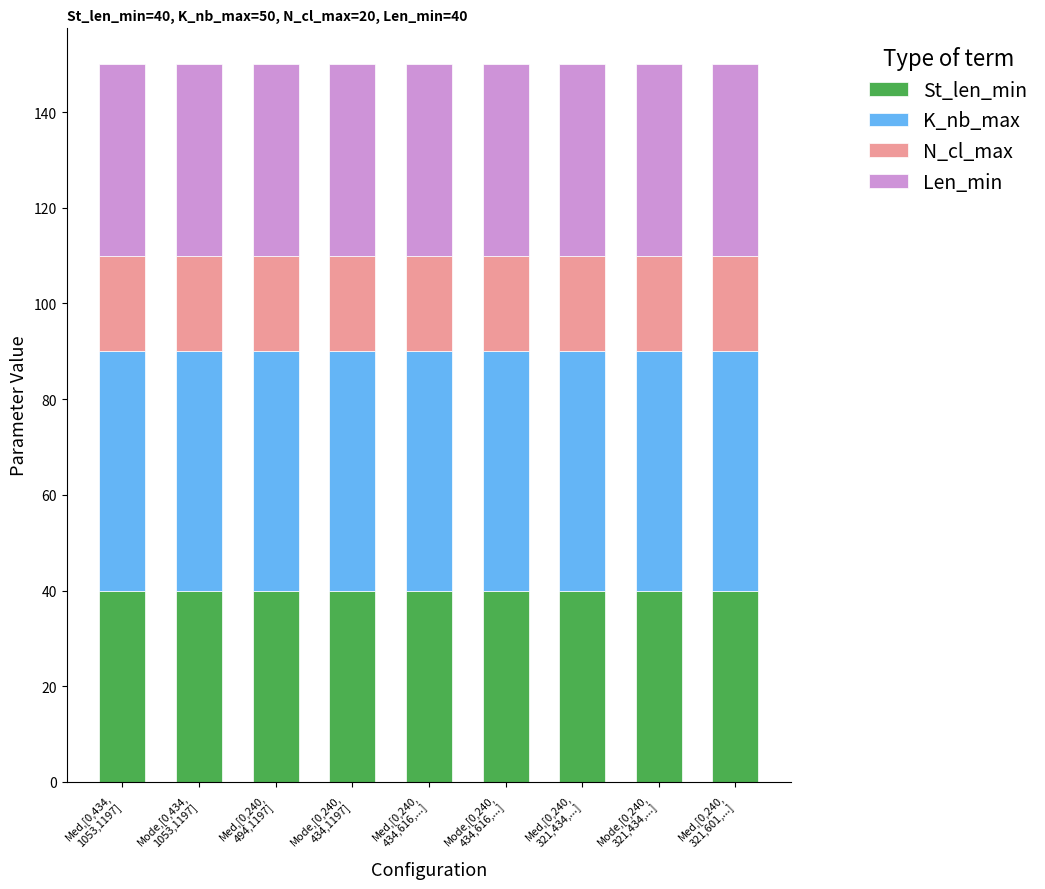

What is the sum of all St_len_min values?

360